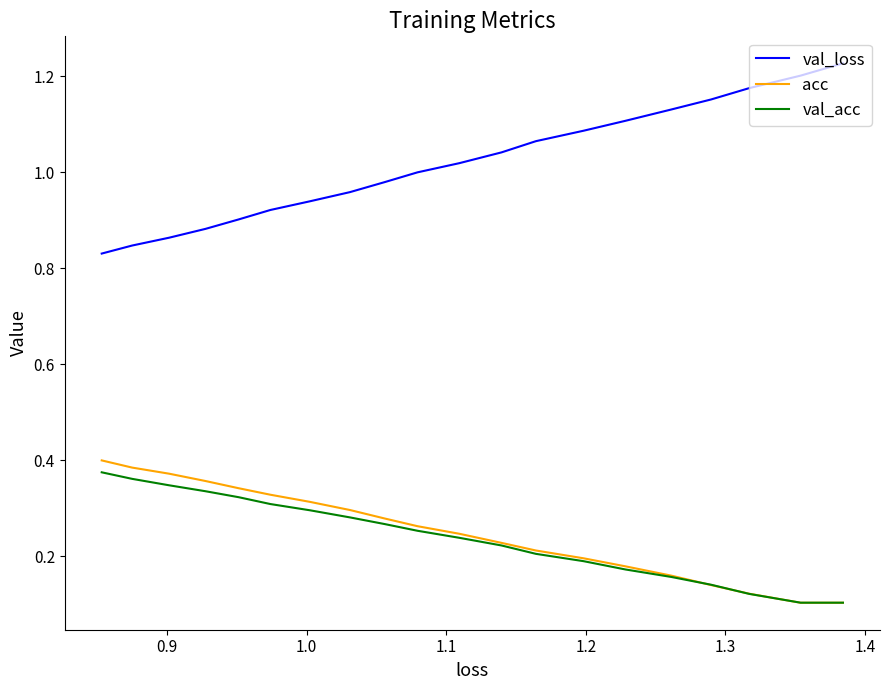

What are all the series names shown in the legend?

val_loss, acc, val_acc